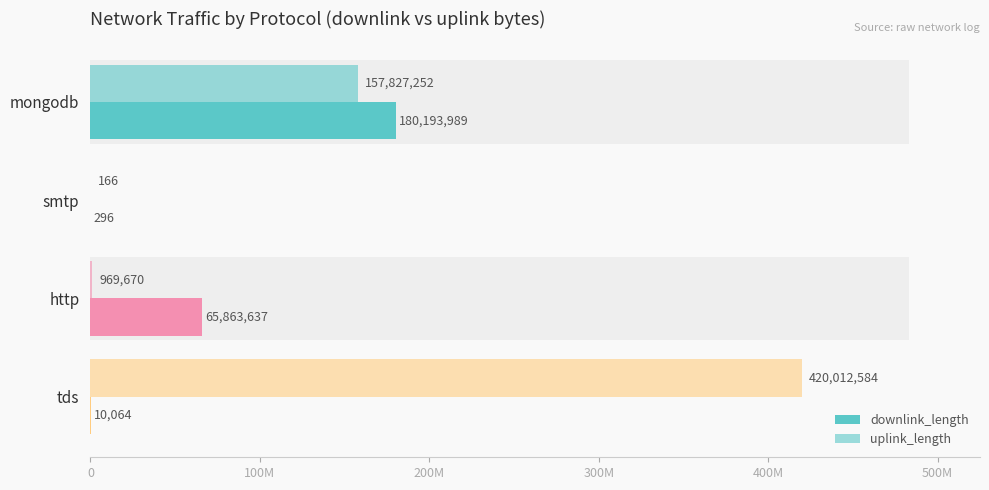

Count the number of data series in this chart.

2